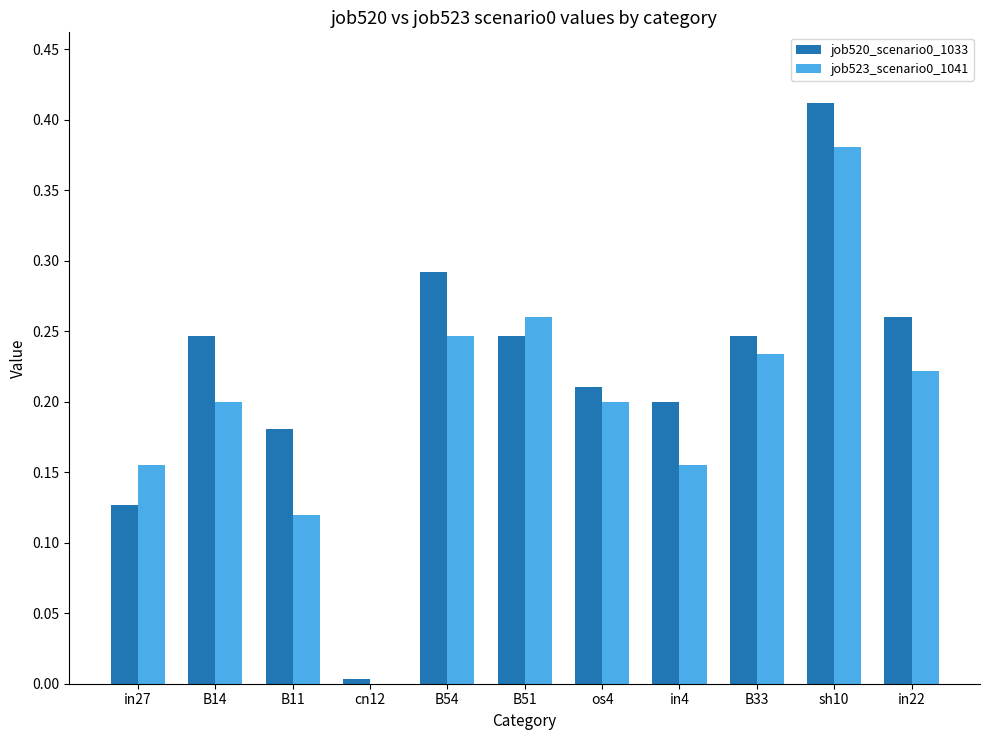

The job520_scenario0_1033 series shows 0.0 at cn12. True or false?

True